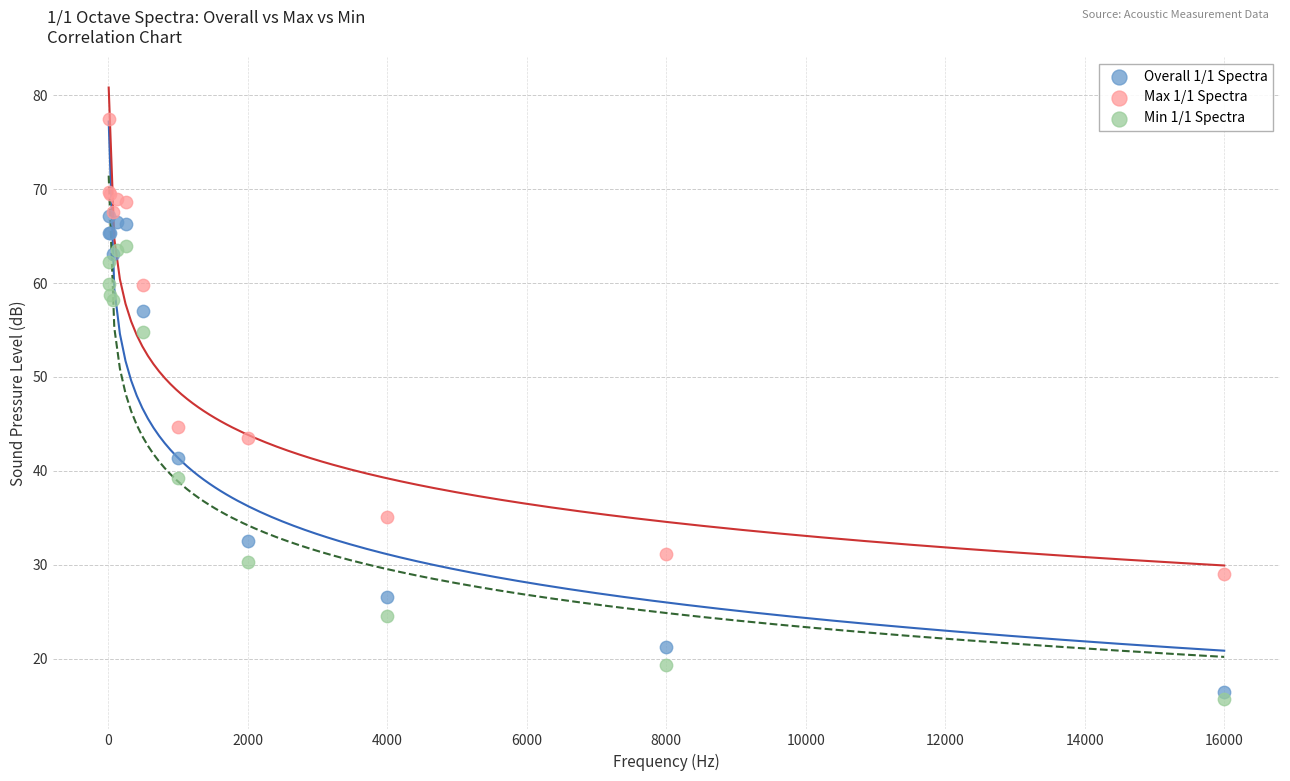

What are all the series names shown in the legend?

Overall 1/1 Spectra, Max 1/1 Spectra, Min 1/1 Spectra